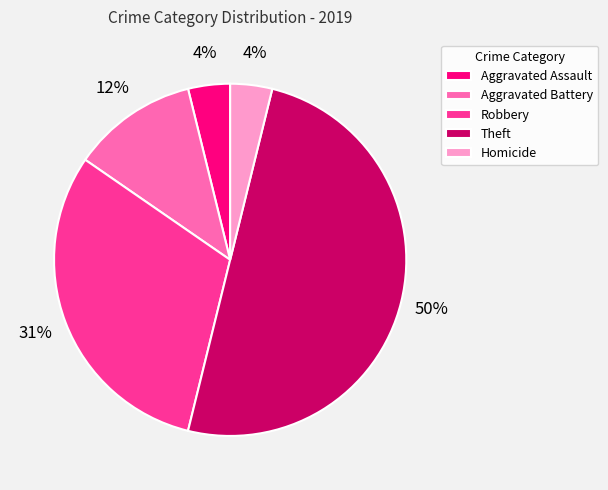

Is Aggravated Assault the majority of the pie?

No